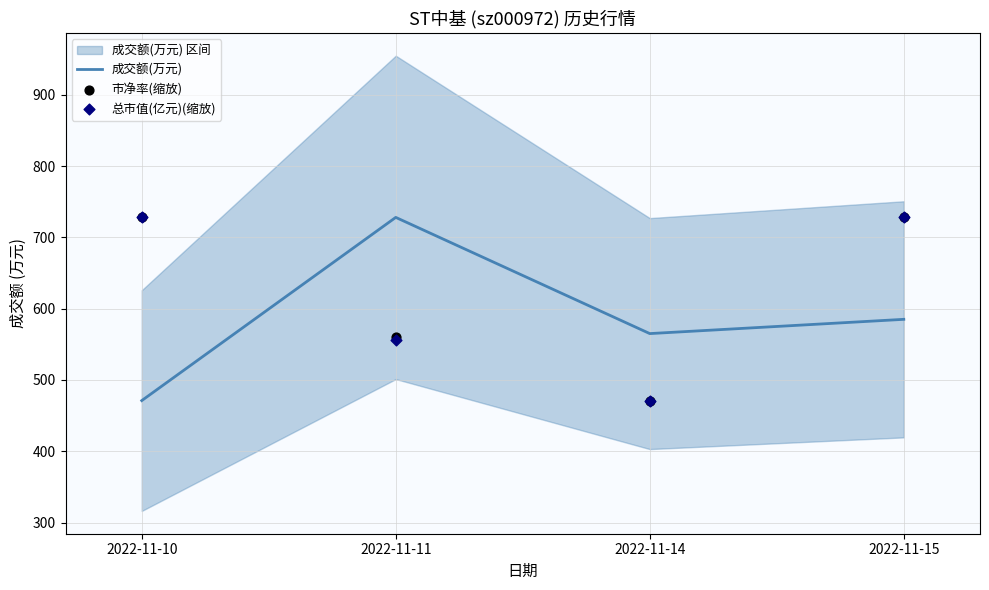

What are all the series names shown in the legend?

成交额(万元), 市净率(缩放), 总市值(亿元)(缩放)